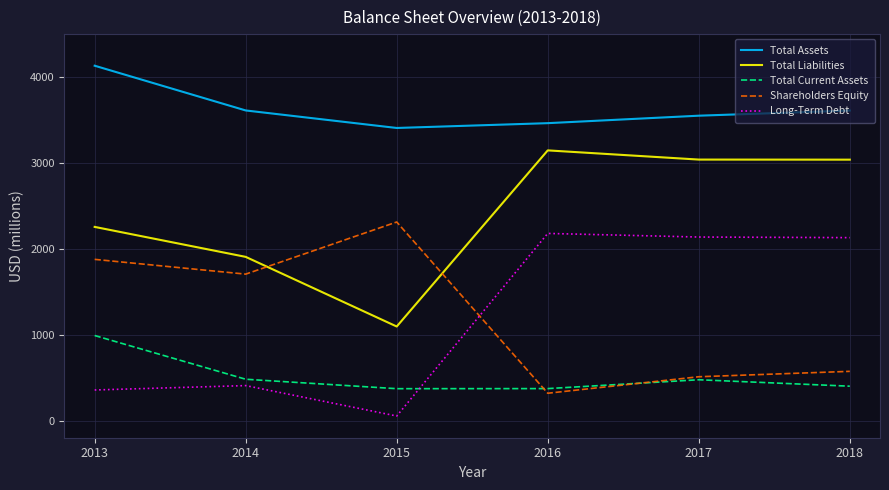

What is the sum of all Long-Term Debt values?

7262